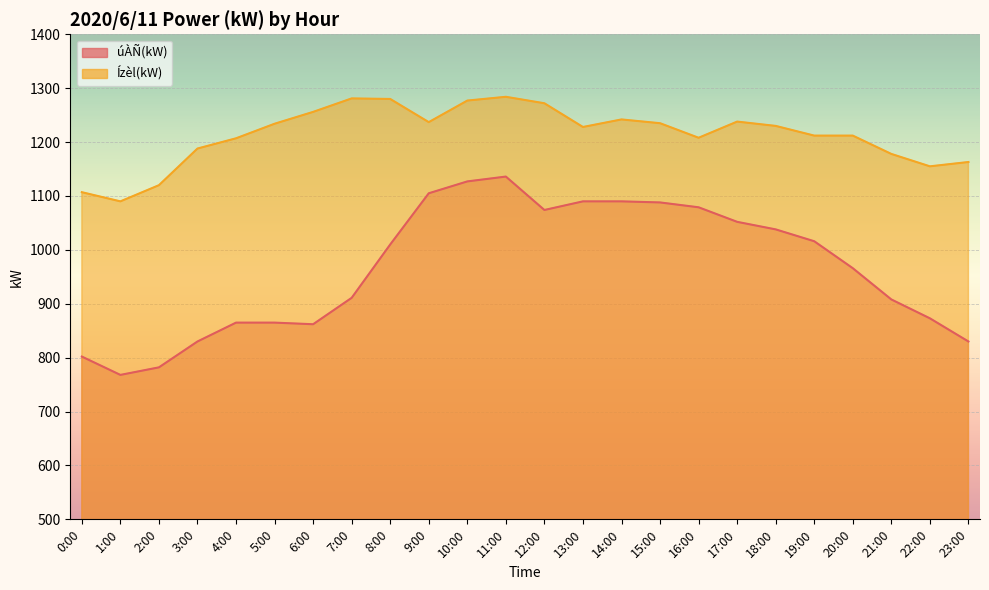

The Ízèl(kW) series shows 526 at 1:00. True or false?

False